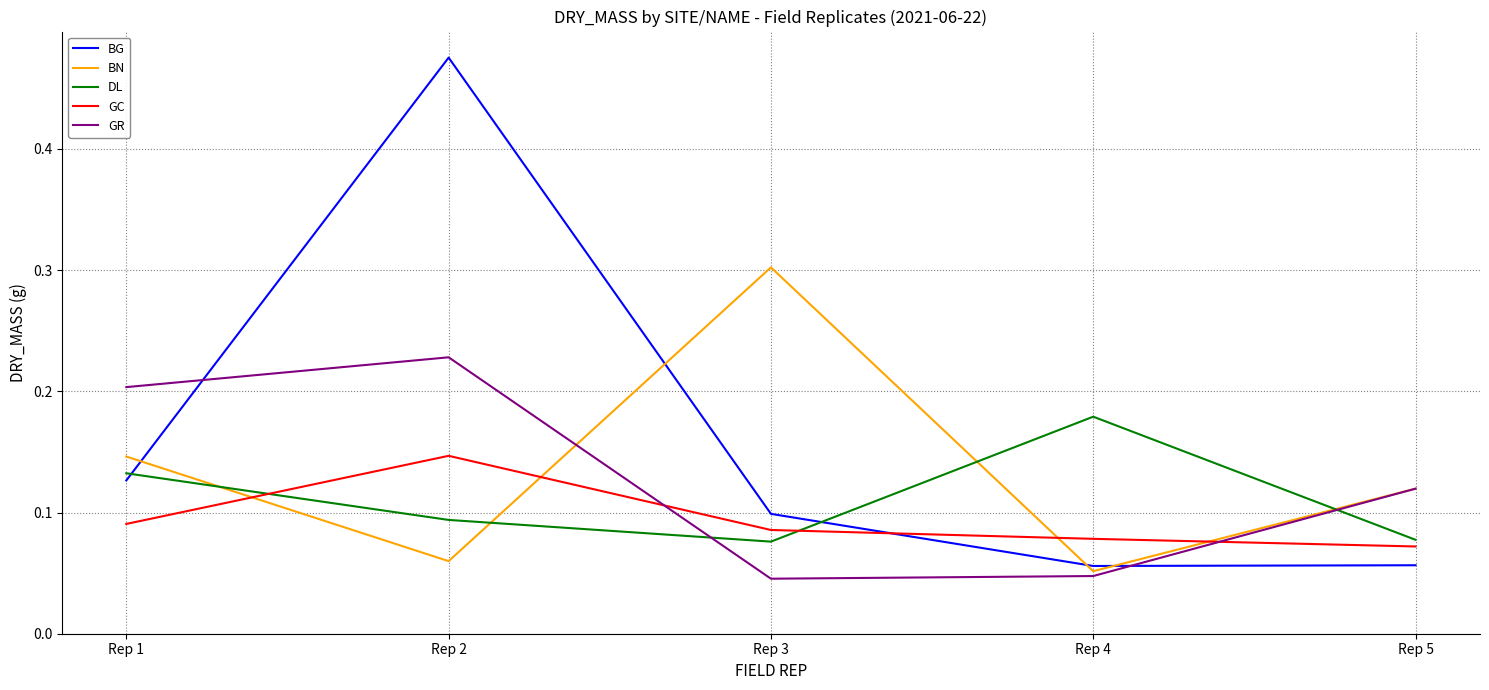

What are all the series names shown in the legend?

BG, BN, DL, GC, GR